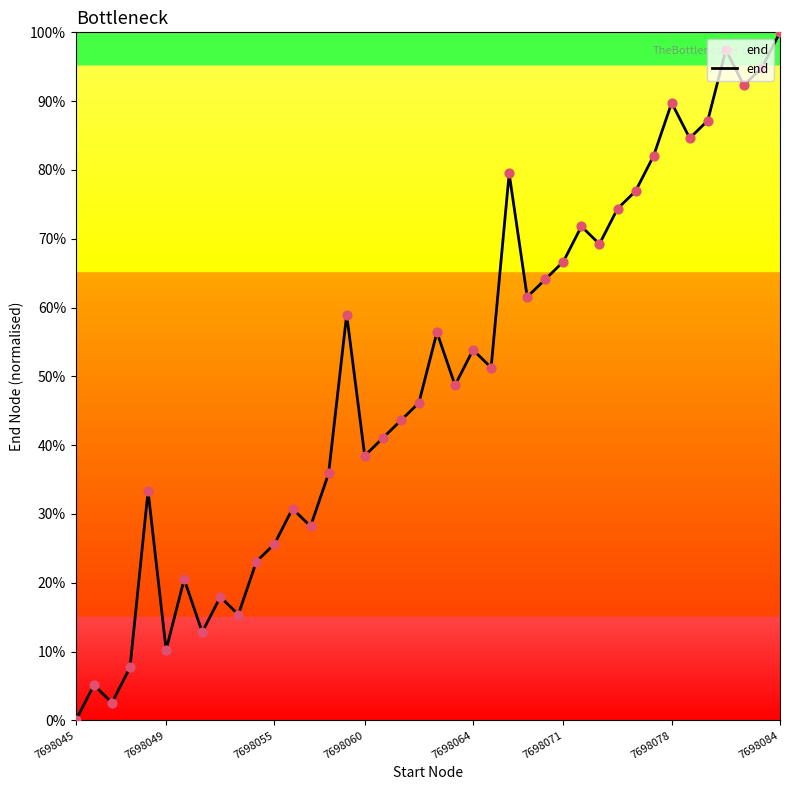

What is the maximum value shown in the chart?

100.0